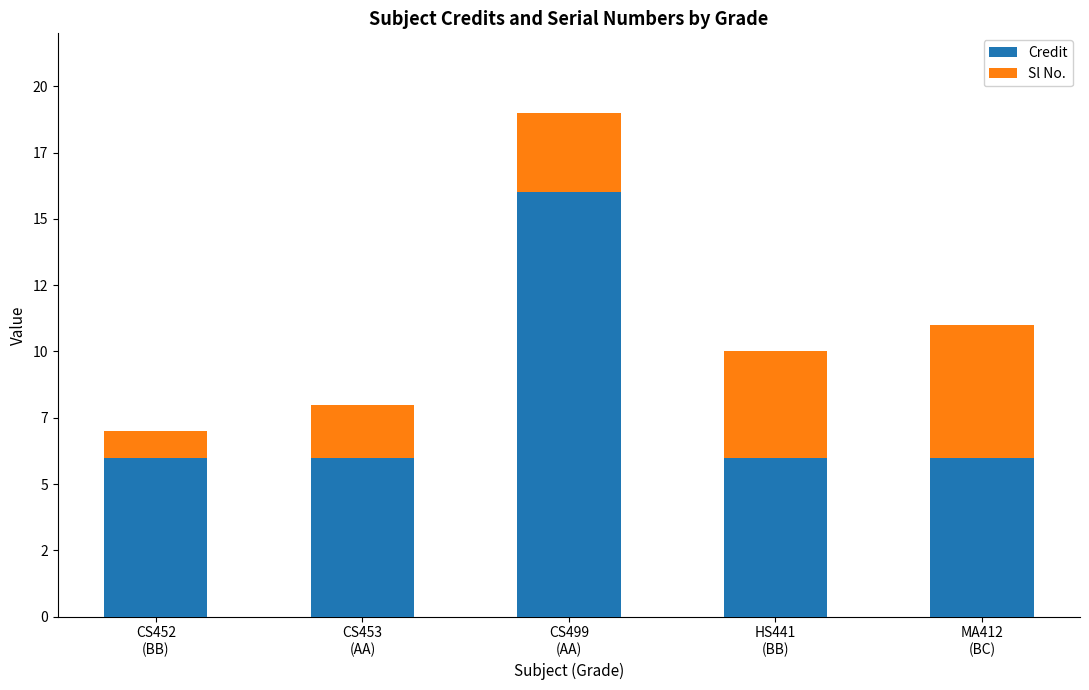

Rank the series by their maximum value, from highest to lowest.

Credit, Sl No.